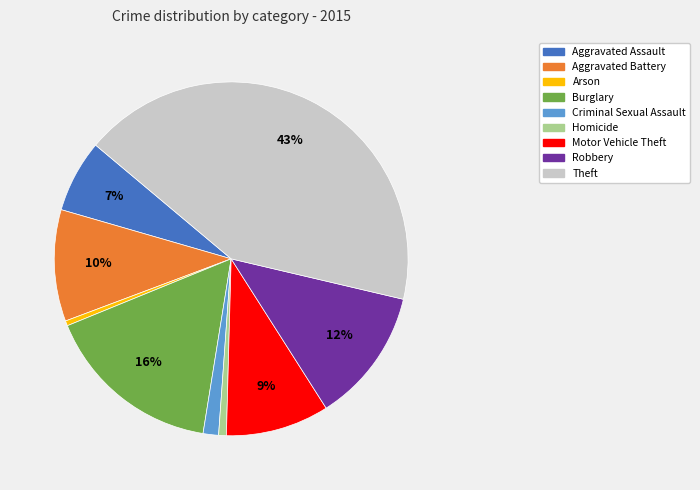

Is Aggravated Assault the majority of the pie?

No